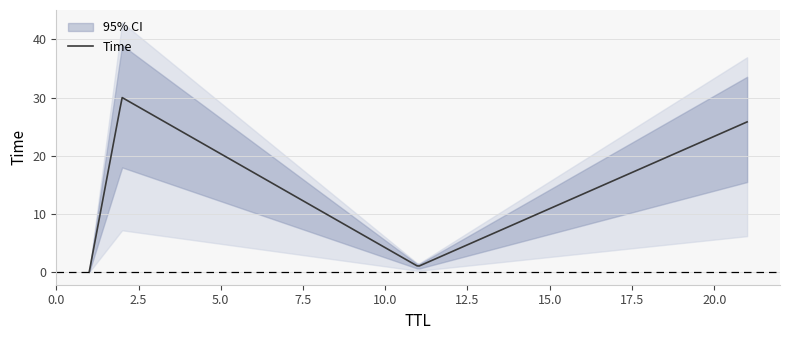

What is the difference between the maximum and minimum values?

30.0